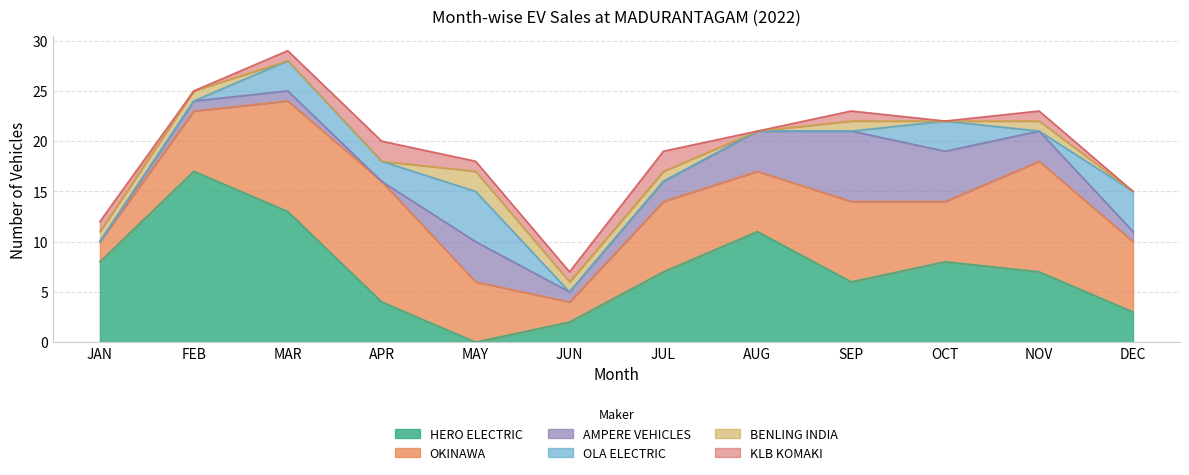

At which category does OKINAWA reach its first local peak?

APR